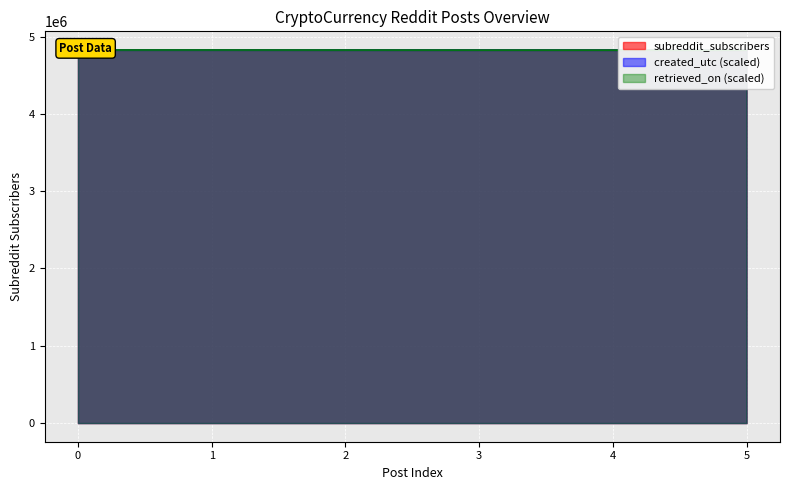

What is the total value across all series at 0?

14478717.0